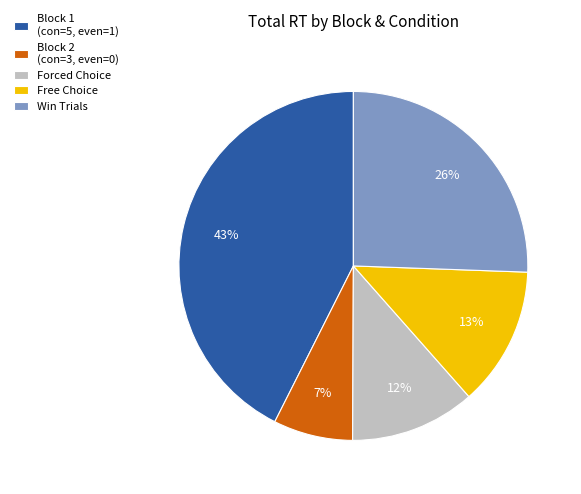

To the nearest percent, what portion does Block 1 (con=5, even=1) represent?

43%